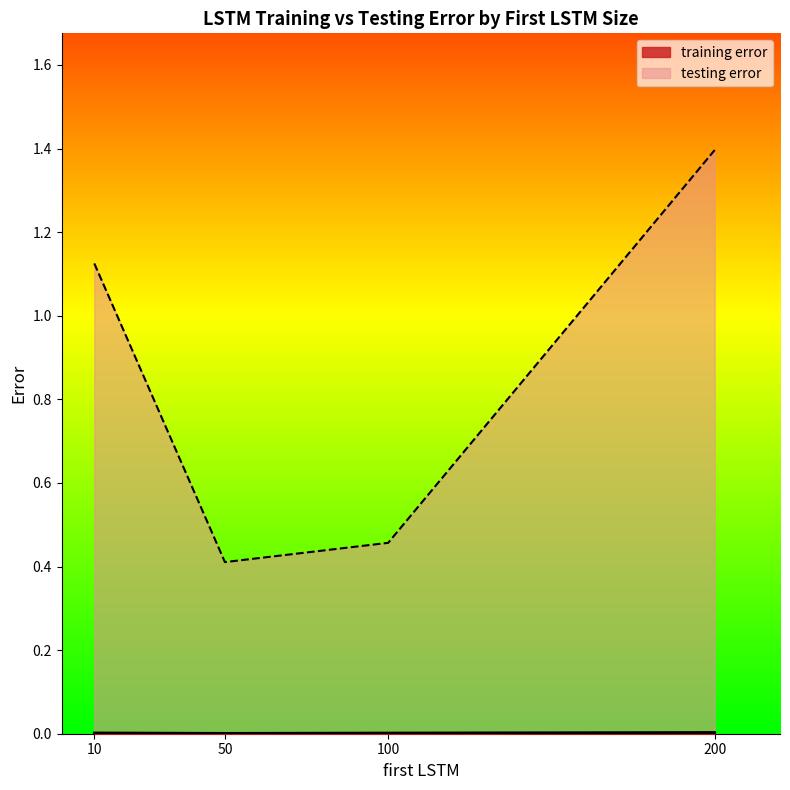

True or false: testing error has more than 2 points higher than both neighbors.

False